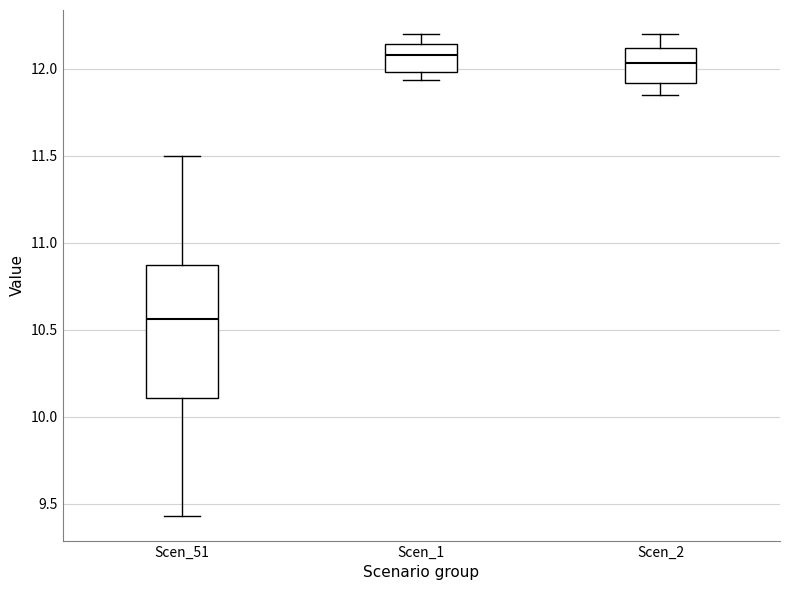

Reading left to right, read every box against the y-axis: the position of its median line, the range the box covers, and the ends of its whiskers. The values are not printed on the chart, so give them approximately, as read against the axis.

Scen_51: median 10.55, box 10.10 to 10.85, whiskers 9.45 to 11.50
Scen_1: median 12.10, box 12.00 to 12.15, whiskers 11.95 to 12.20
Scen_2: median 12.05, box 11.90 to 12.10, whiskers 11.85 to 12.20